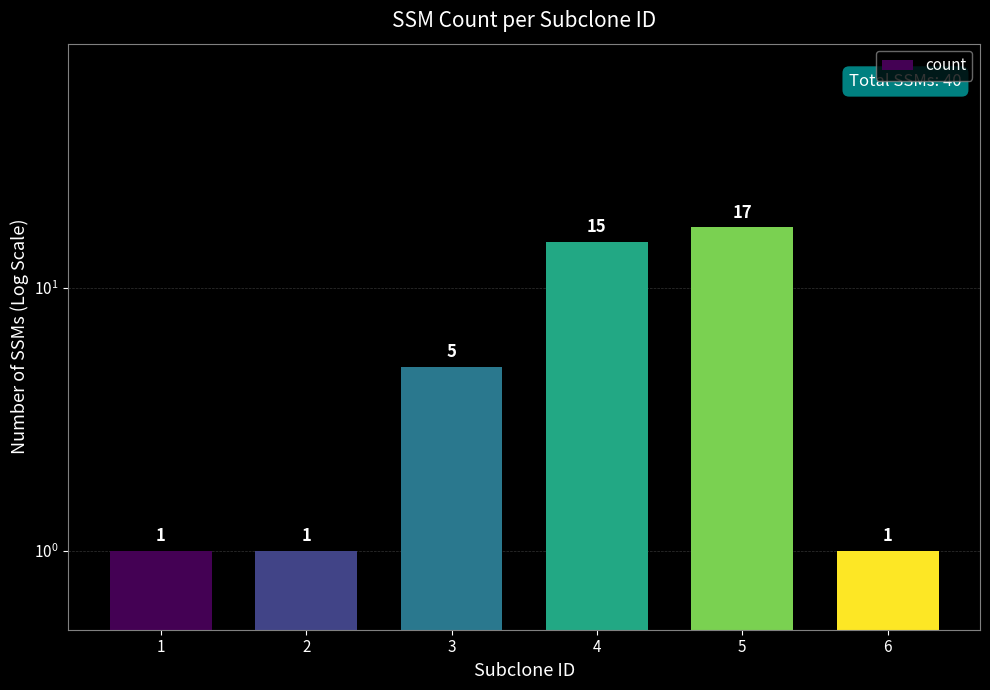

What is the difference between the second highest and minimum values?

14